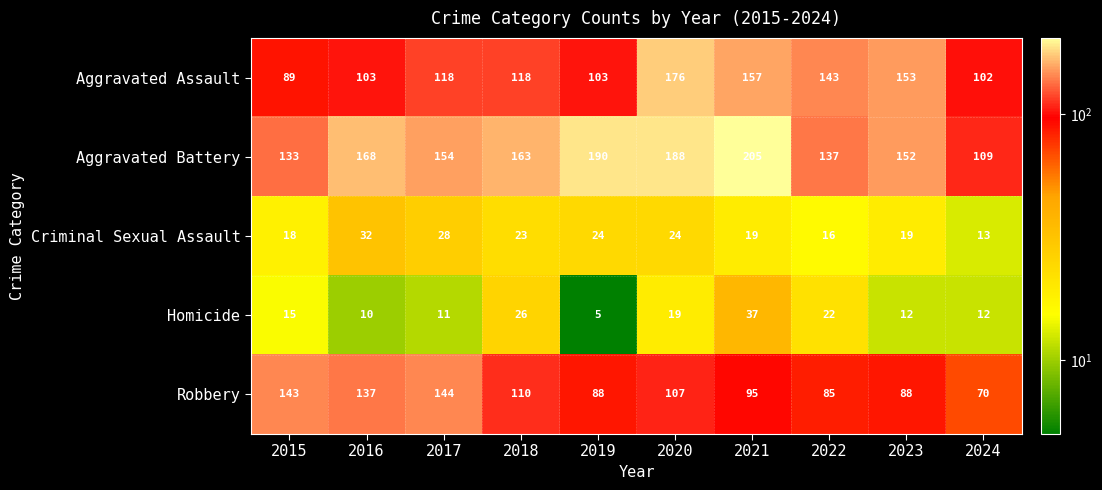

At 2021, list the series in order from largest to smallest.

Aggravated Battery, Aggravated Assault, Robbery, Homicide, Criminal Sexual Assault